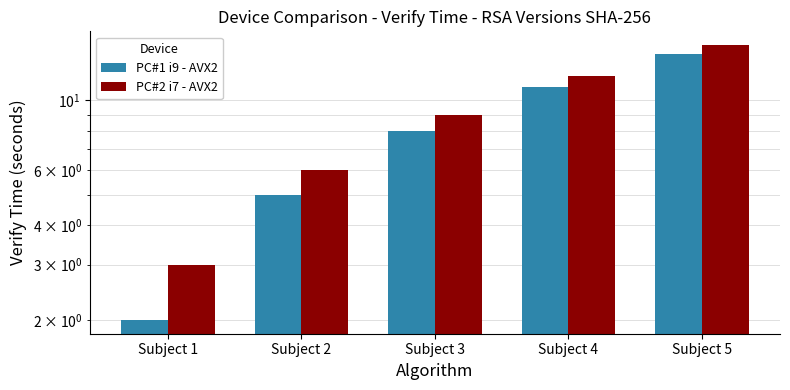

At which category does the chart reach its peak across all series?

Subject 5